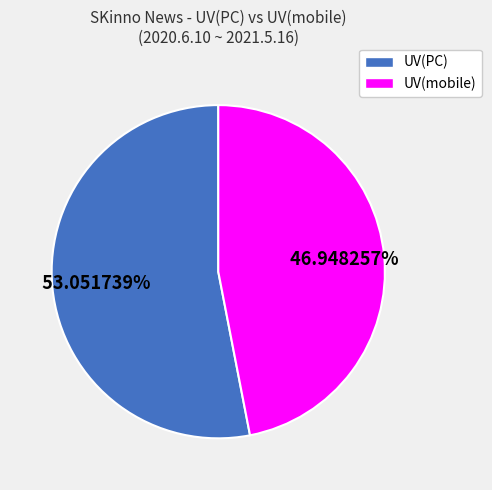

Between UV(PC) and UV(mobile), which is larger?

UV(PC)